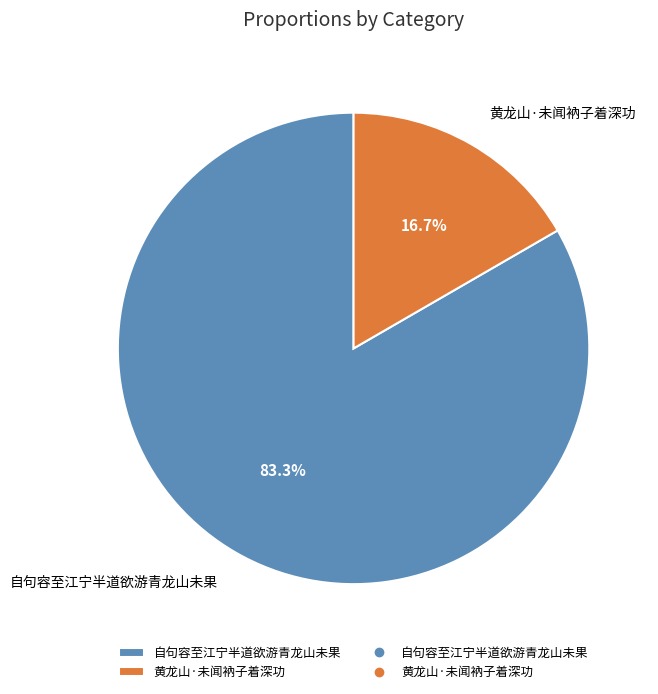

To the nearest percent, what percentage of the pie is 自句容至江宁半道欲游青龙山未果?

83%